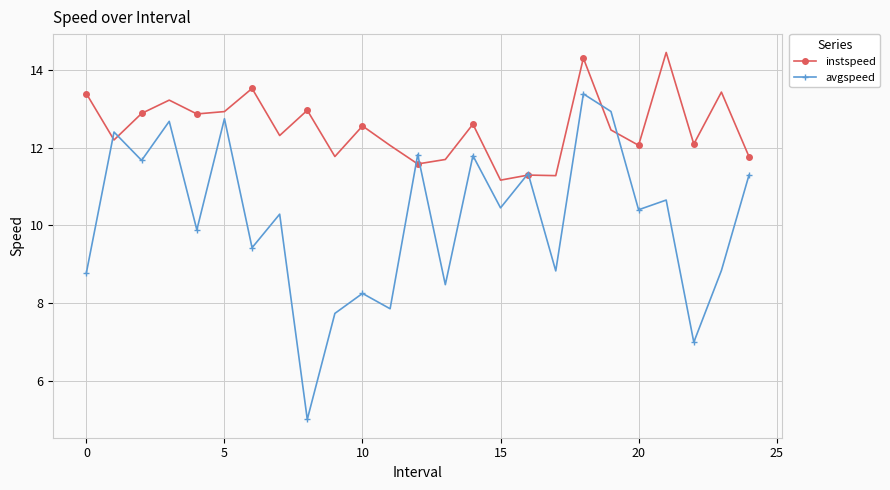

What is the value of the instspeed point at the 14th from the left?

11.7